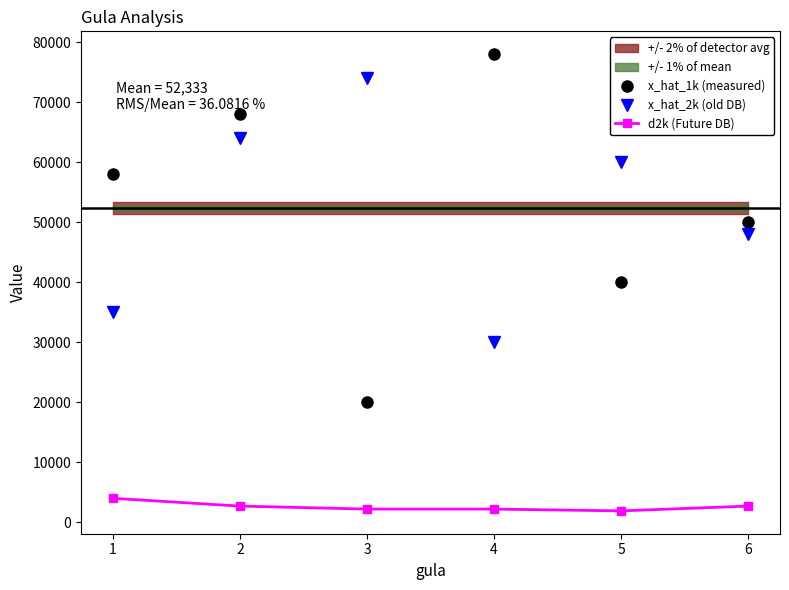

Which series has the largest total across all categories?

x_hat_1k (measured)